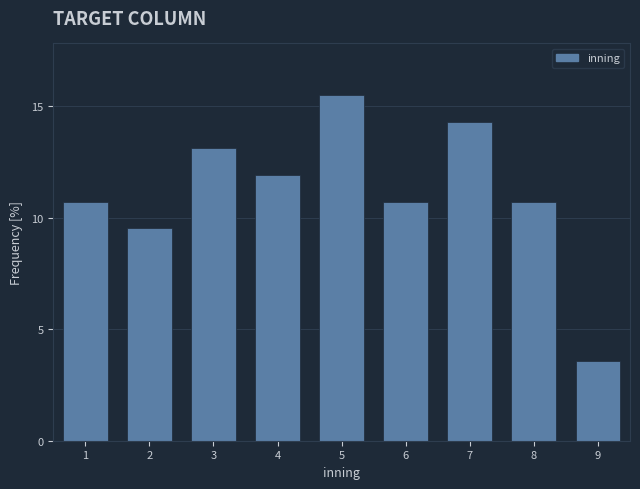

Reading right to left, transcribe all the data shown in this chart.

3.6	10.7	14.3	10.7	15.5	11.9	13.1	9.5	10.7